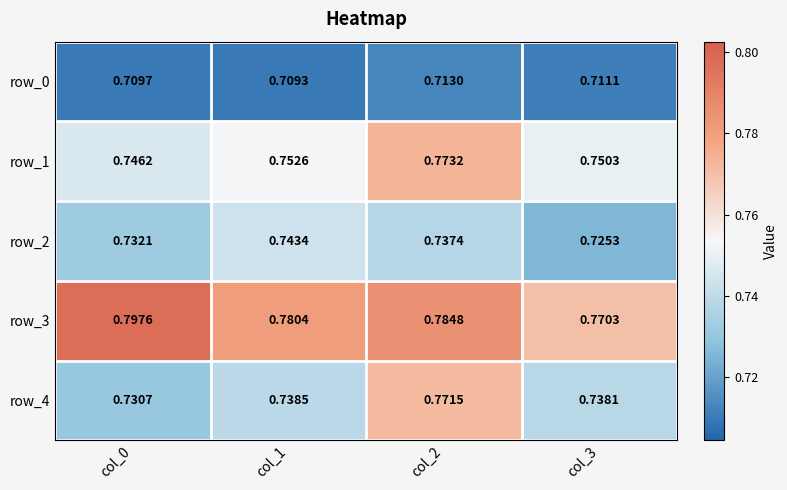

Read the row_2 value at col_1.

0.7